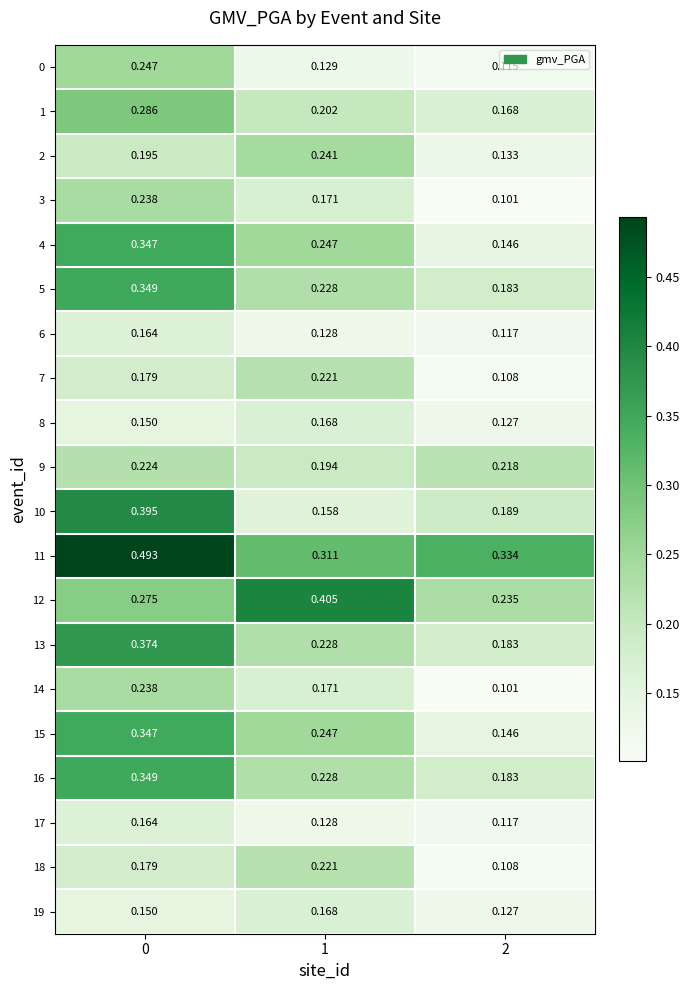

Which series has the widest spread of values?

10